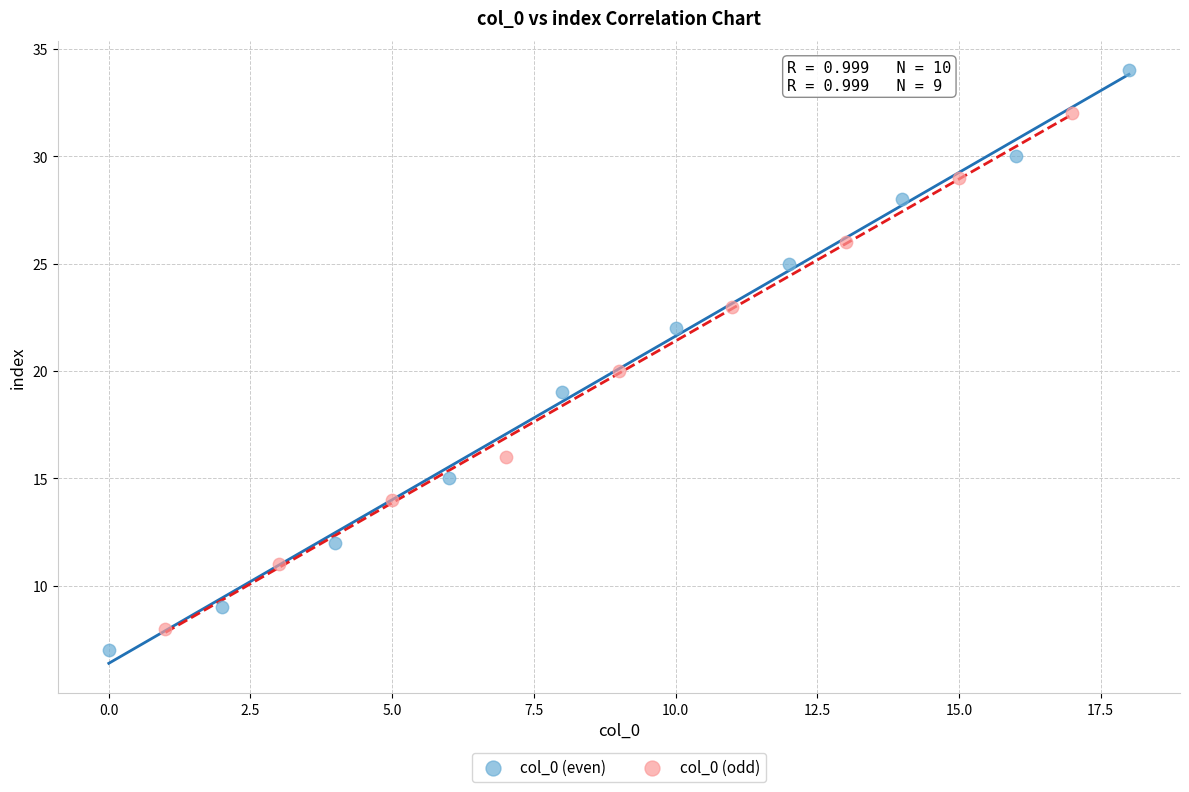

Which series contains the highest Y value?

col_0 (even)